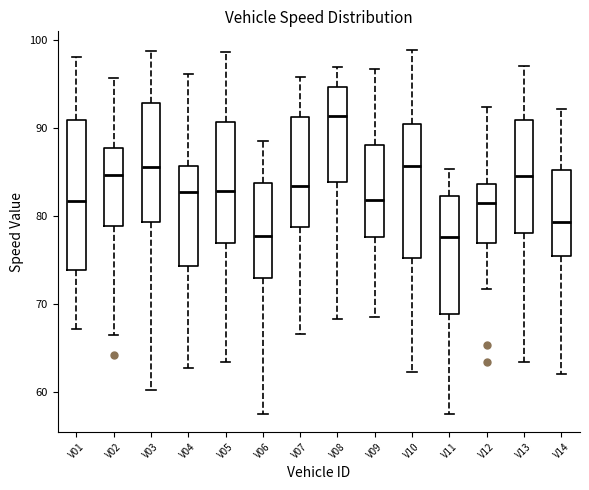

Where does the median line of the box for V02 sit on the y-axis? The values are not printed on the chart, so give them approximately, as read against the axis.

85